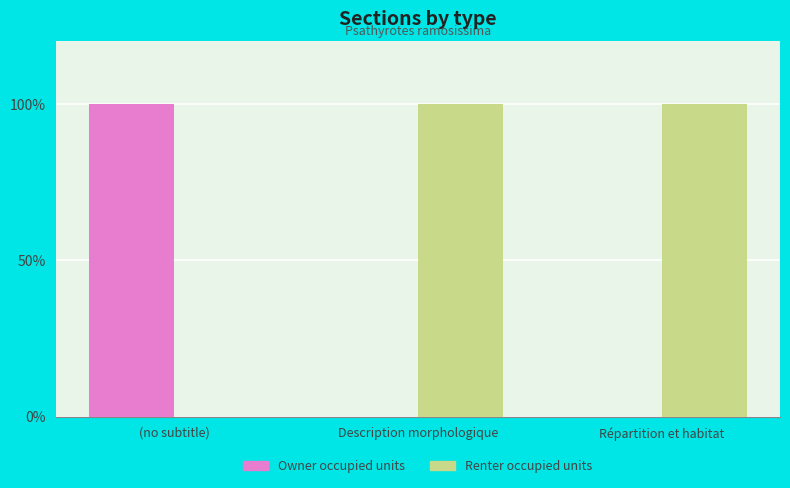

How many categories are shown in the chart?

3